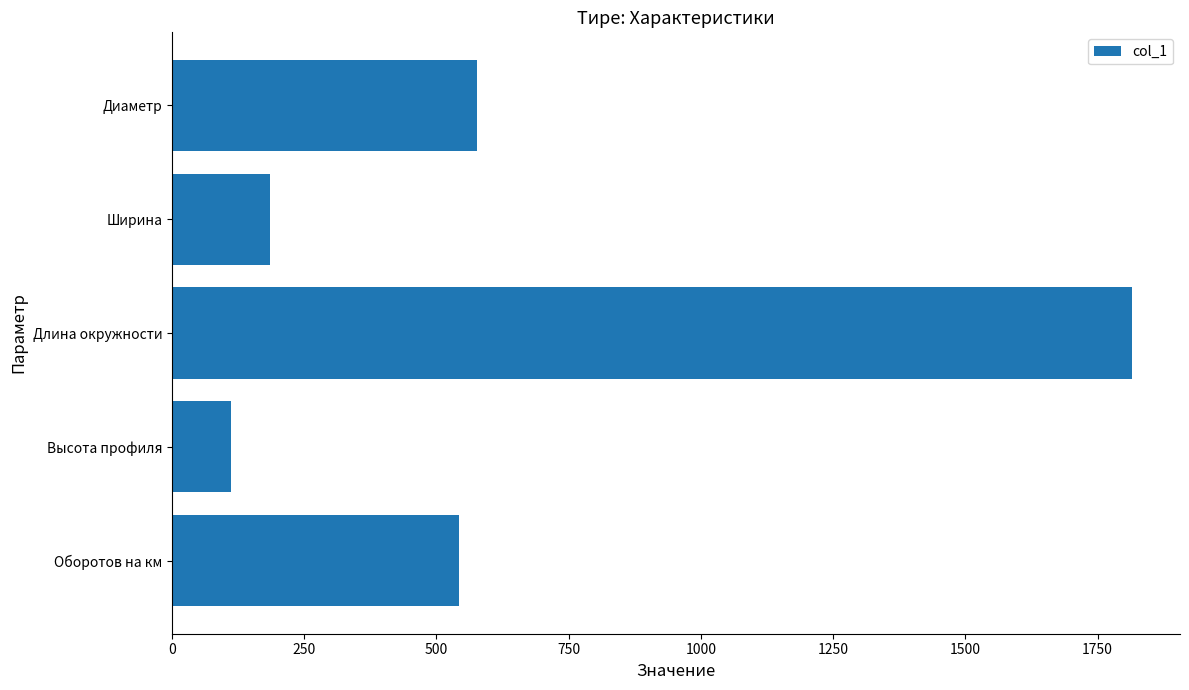

How many data points are less than 543?

2